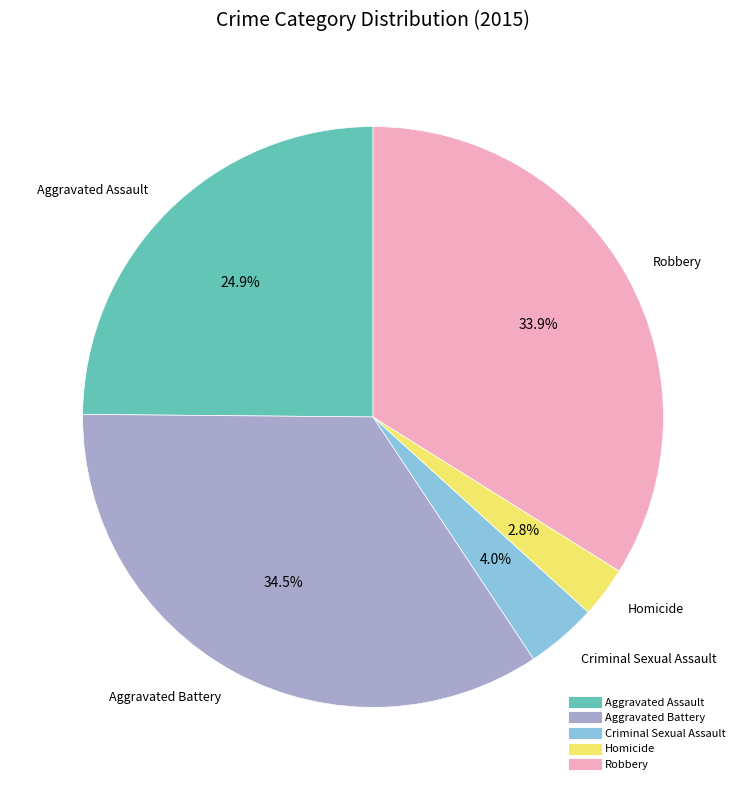

To the nearest percent, what percentage of the pie is Homicide?

3%